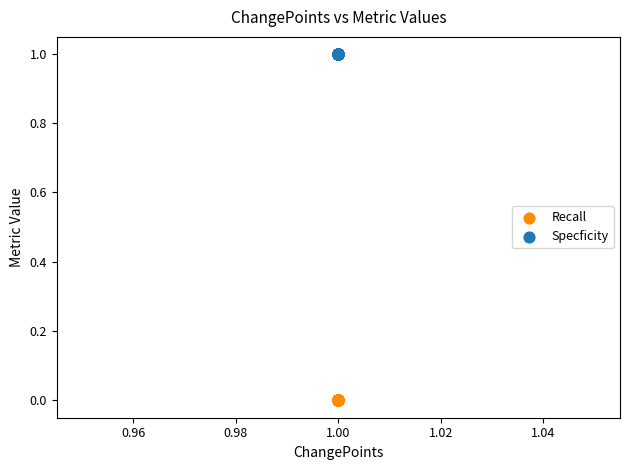

What are all the series names shown in the legend?

Recall, Specficity